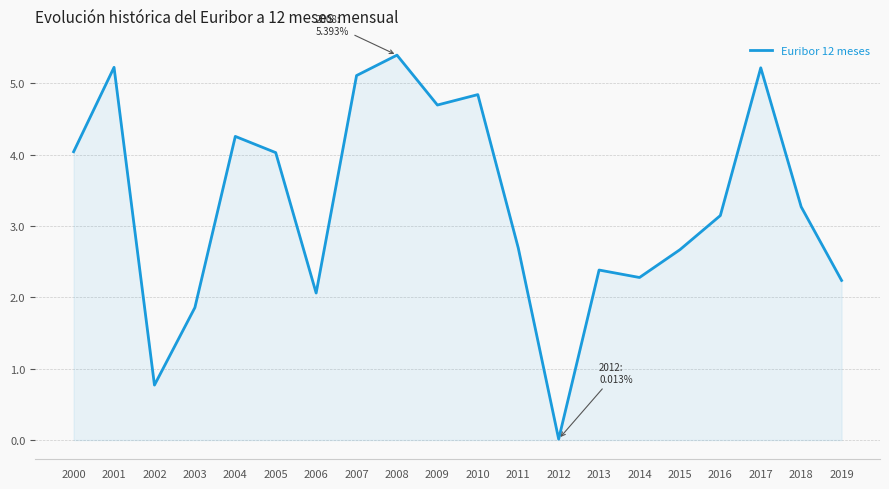

Does the chart have visible grid lines?

Yes